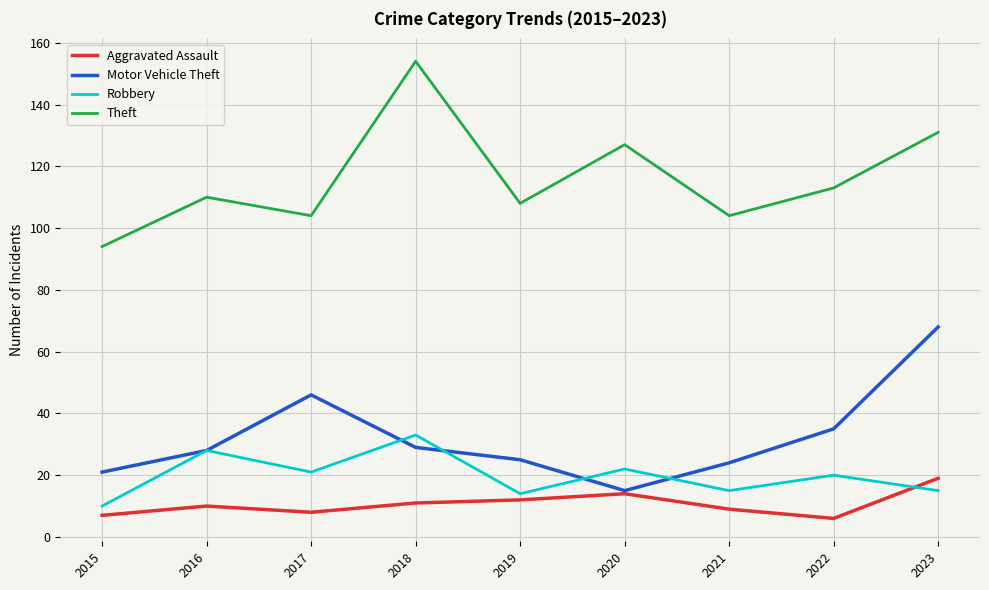

The Motor Vehicle Theft series shows 68 at 2023. True or false?

True